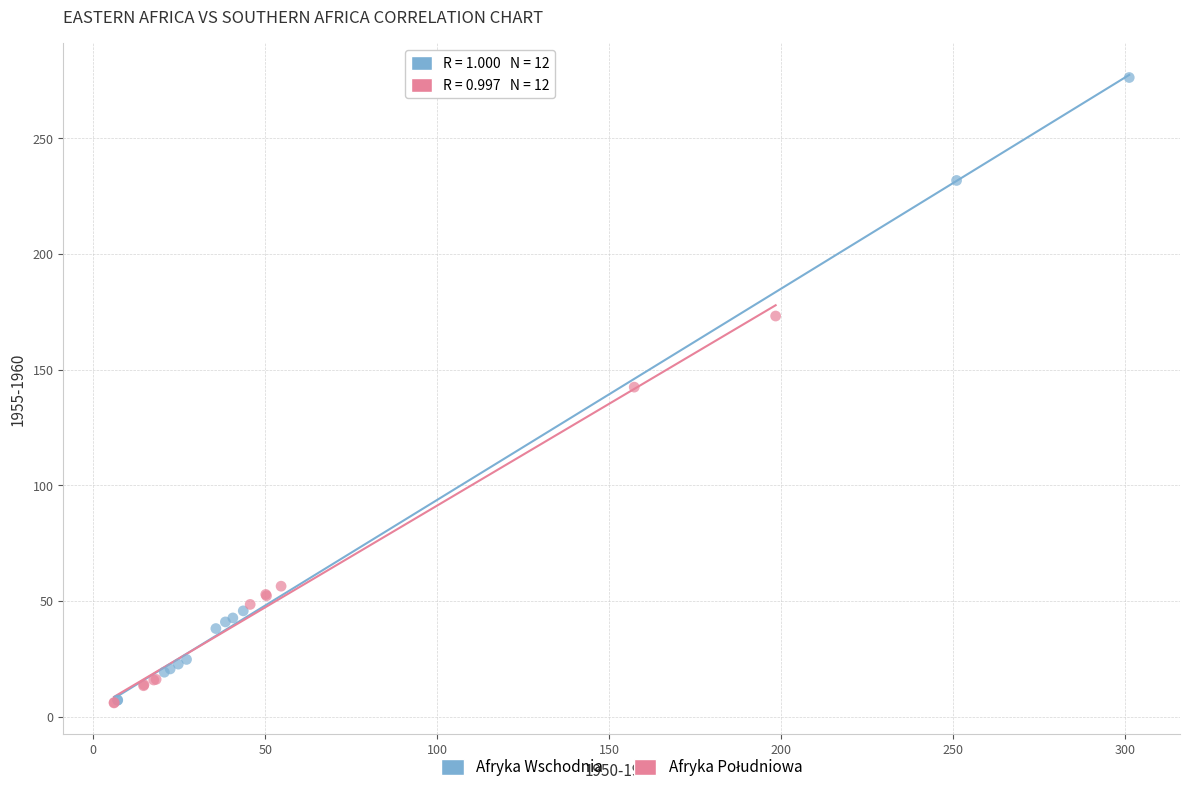

Which series contains the highest Y value?

Afryka Wschodnia